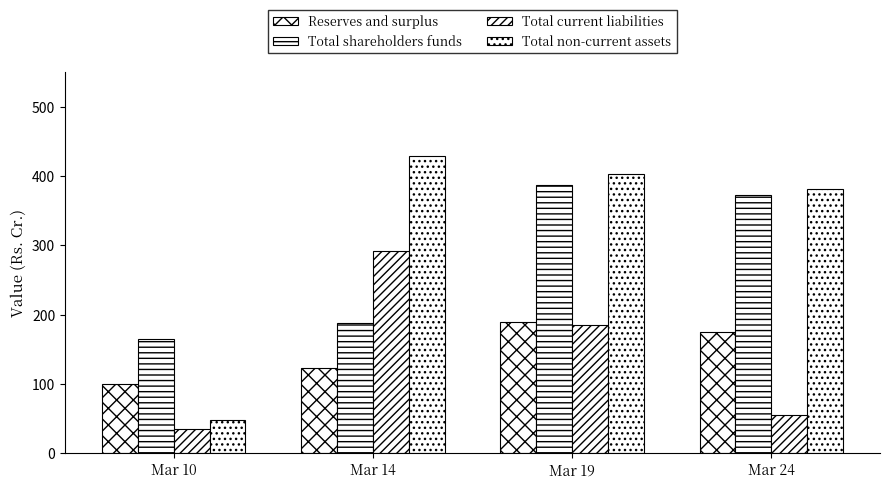

How many bars are there in each group?

4